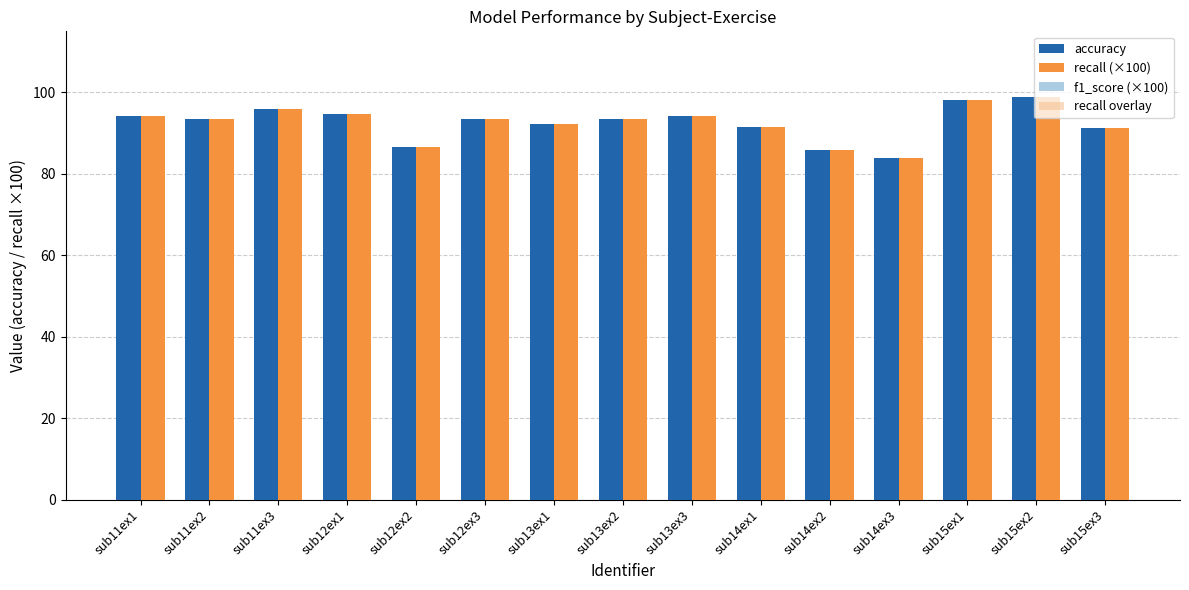

At which category does the chart reach its minimum across all series?

sub14ex3